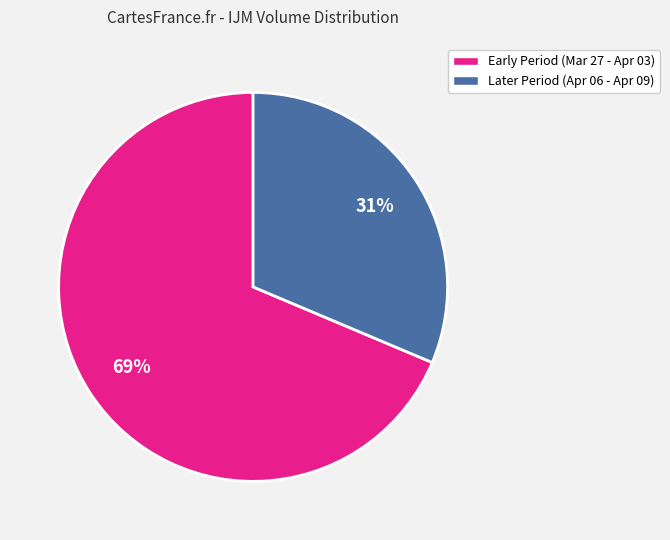

Which slice is the largest?

Early Period (Mar 27 - Apr 03)